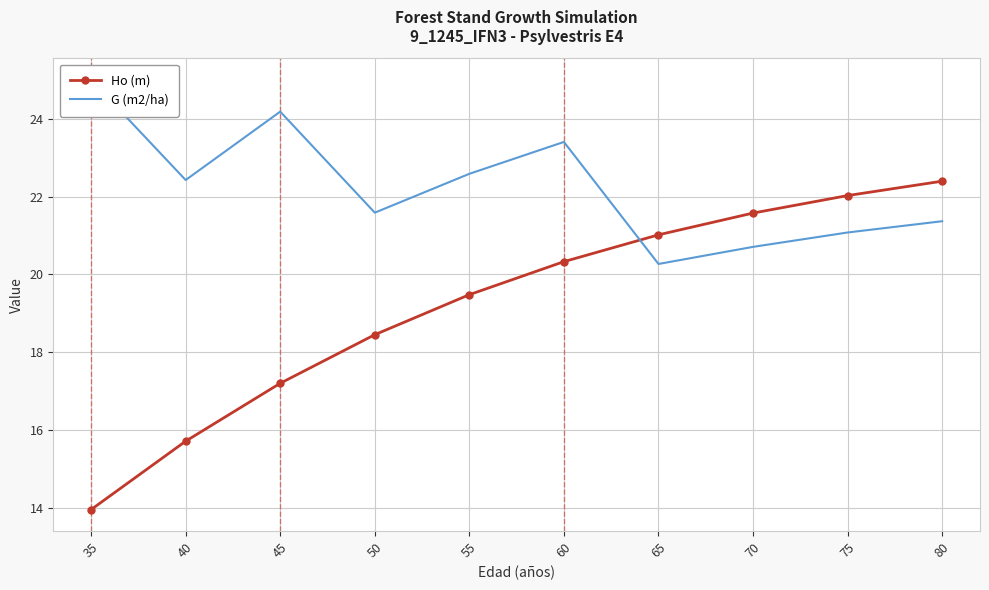

Rank the series by their average value, from lowest to highest.

Ho (m), G (m2/ha)